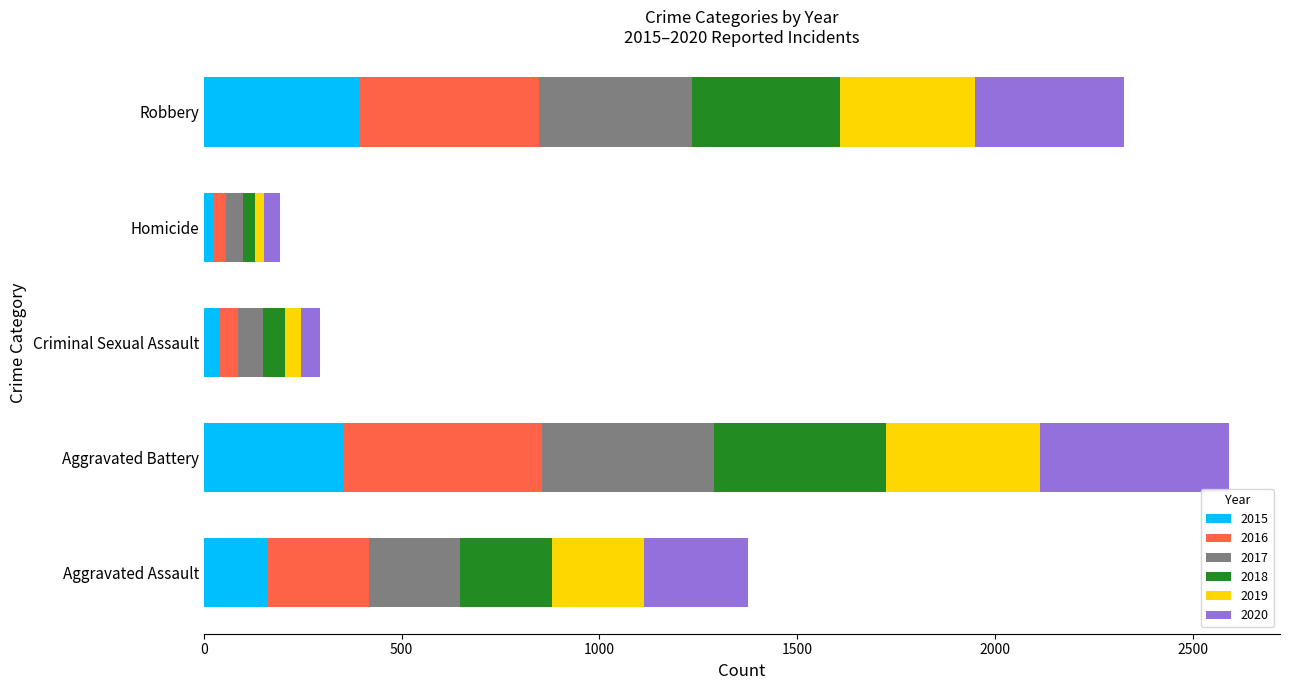

What value does the 2015 series have at Aggravated Battery?

354